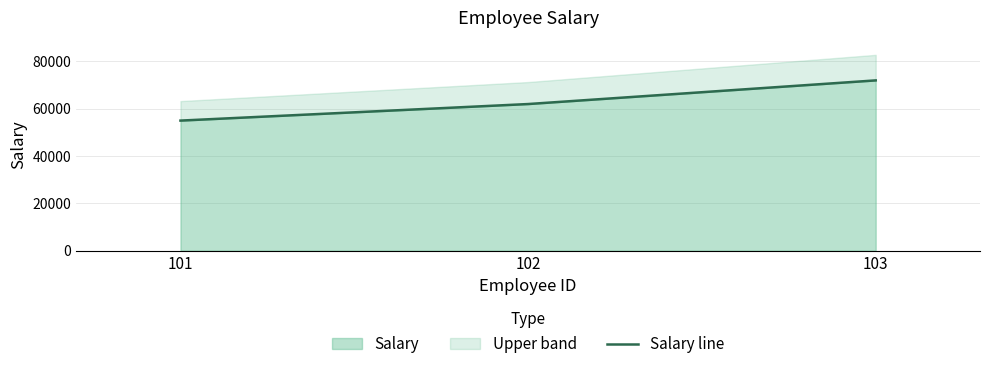

The value of Salary at 103 is 72000. True or false?

True